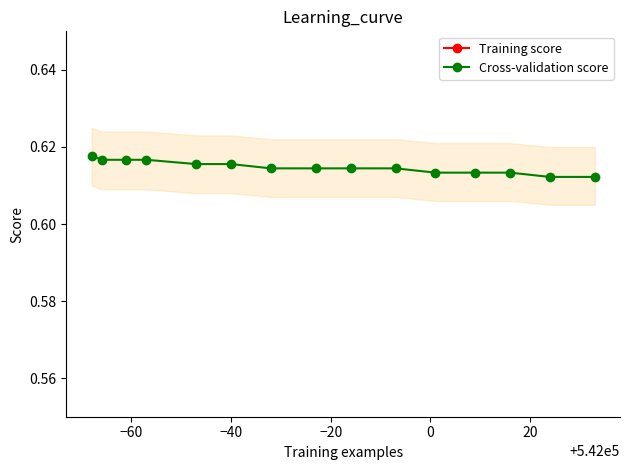

How many Cross-validation score values are between 0 and 1?

15